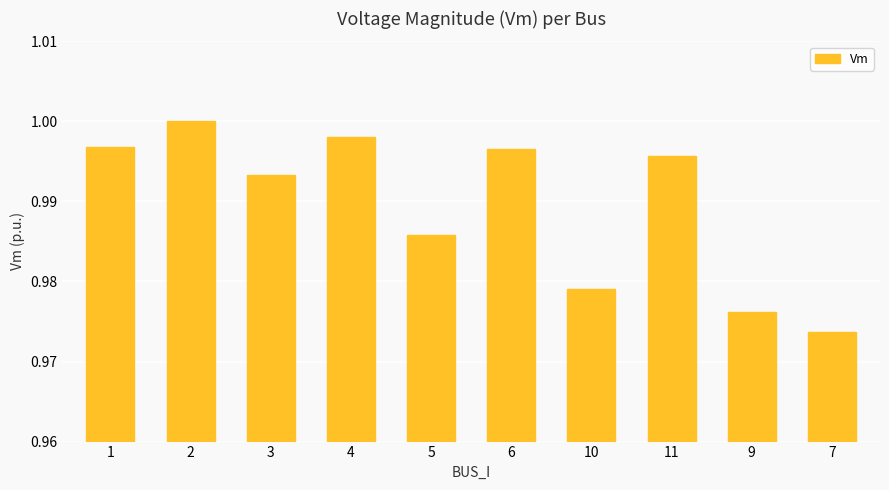

Which label corresponds to the largest value in the chart?

2